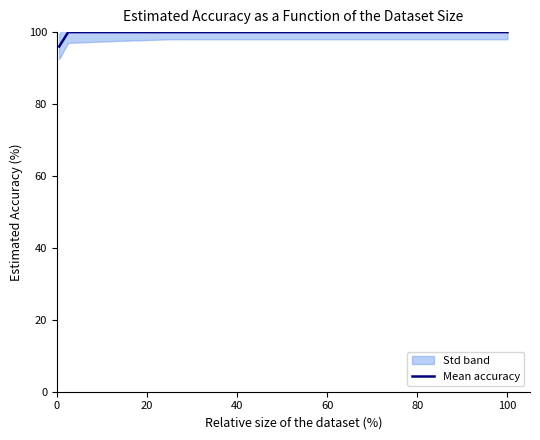

True or false: there are more than 0 points higher than both neighbors.

False